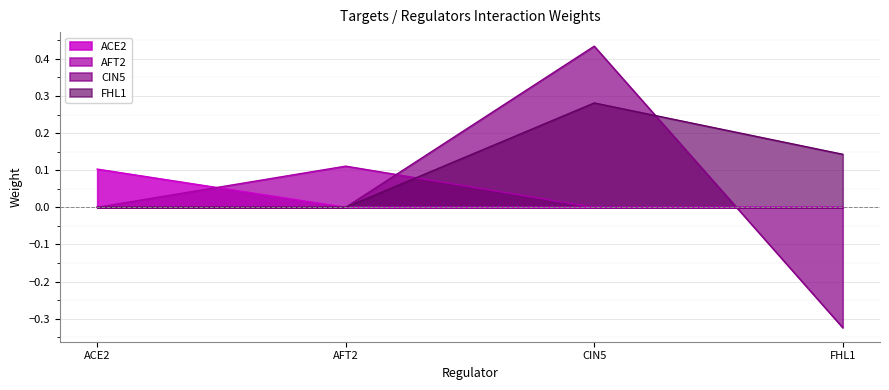

Which series has the largest total across all categories?

FHL1